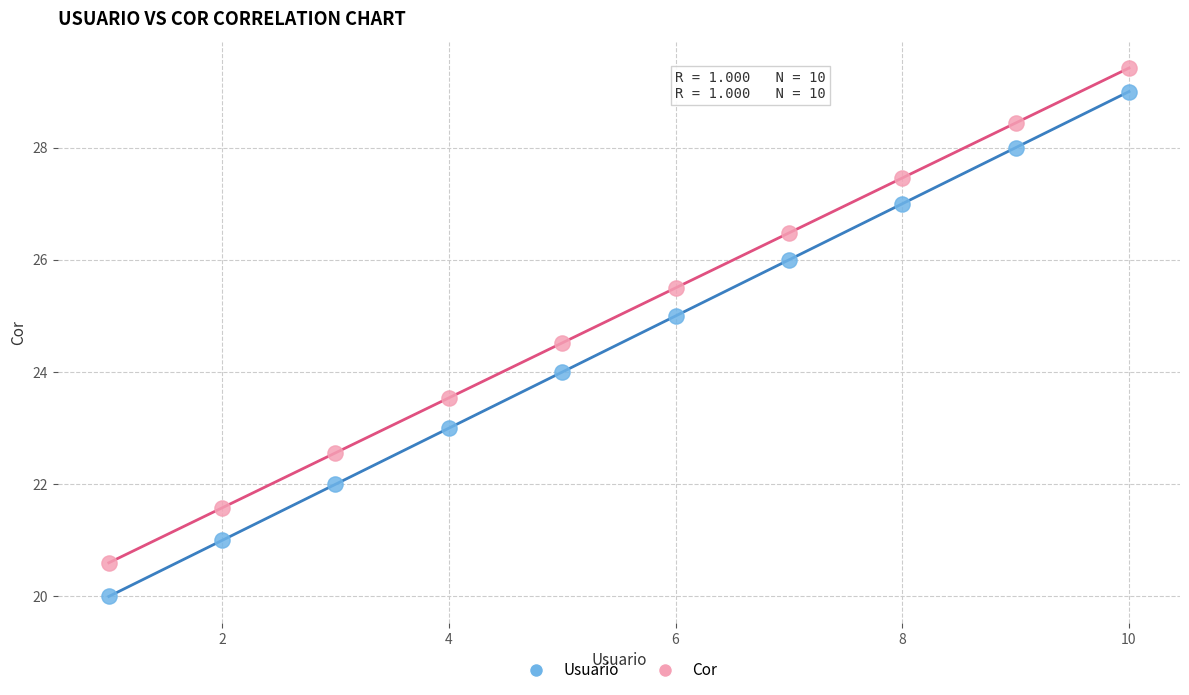

What is the X range (max minus min) for the scatter plot?

9.0